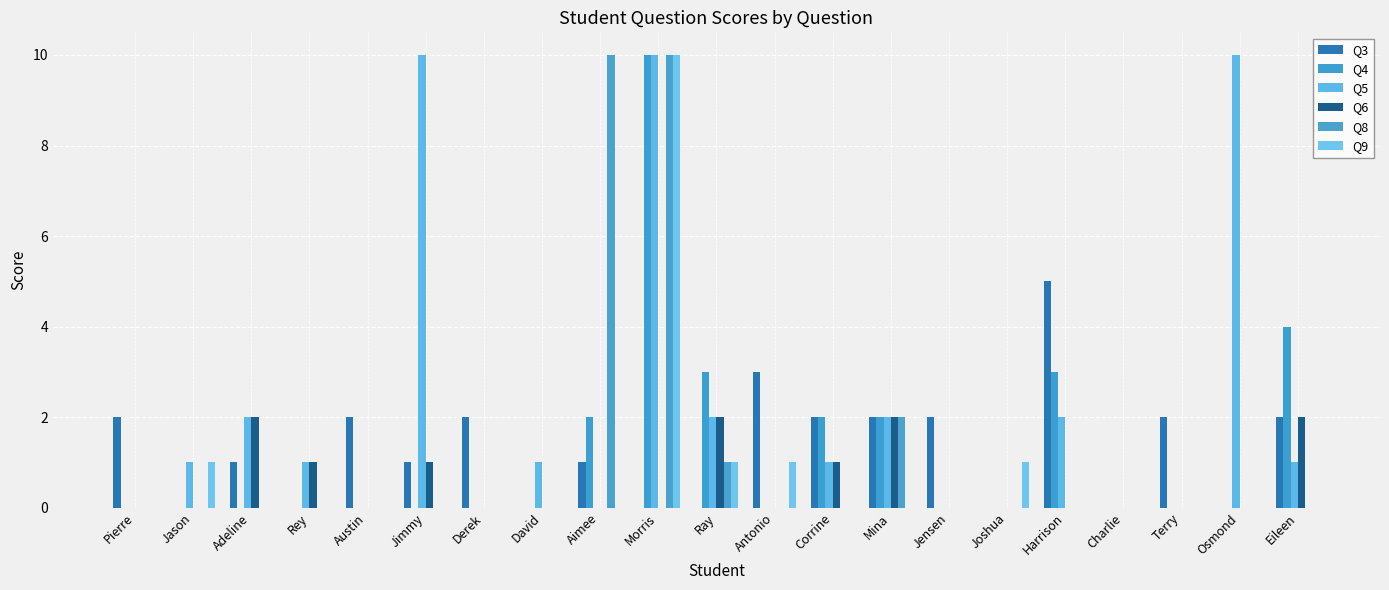

What is the total value across all series at Jensen?

2